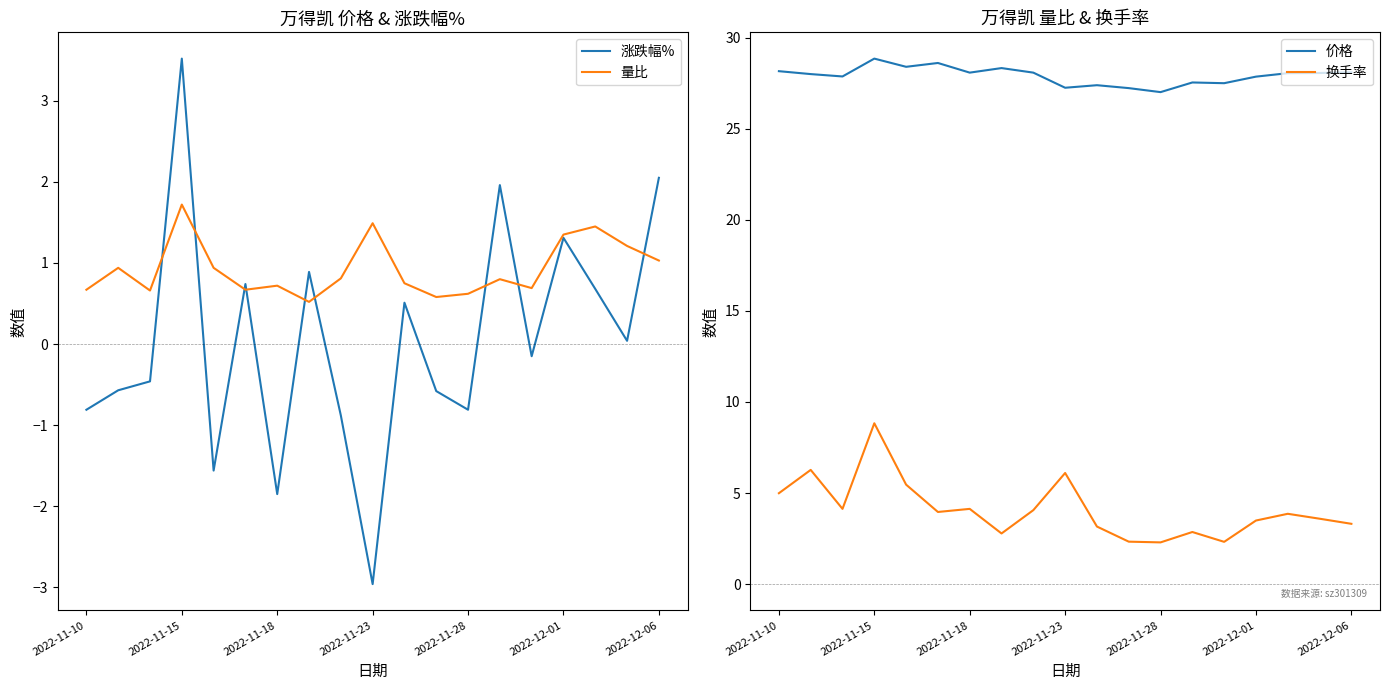

At which label does 量比 reach its peak?

2022-11-15